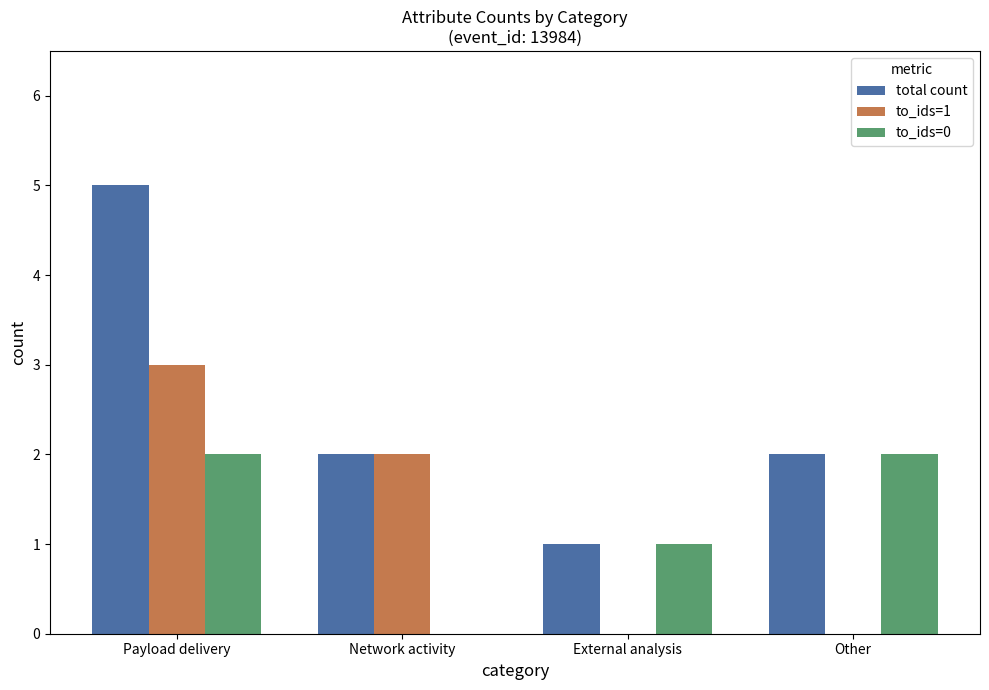

What is the total value across all series at Other?

4